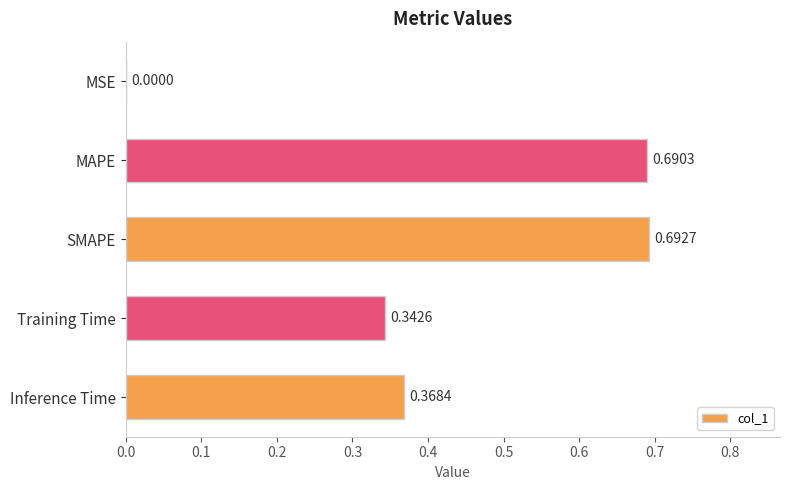

Which label corresponds to the largest value in the chart?

SMAPE